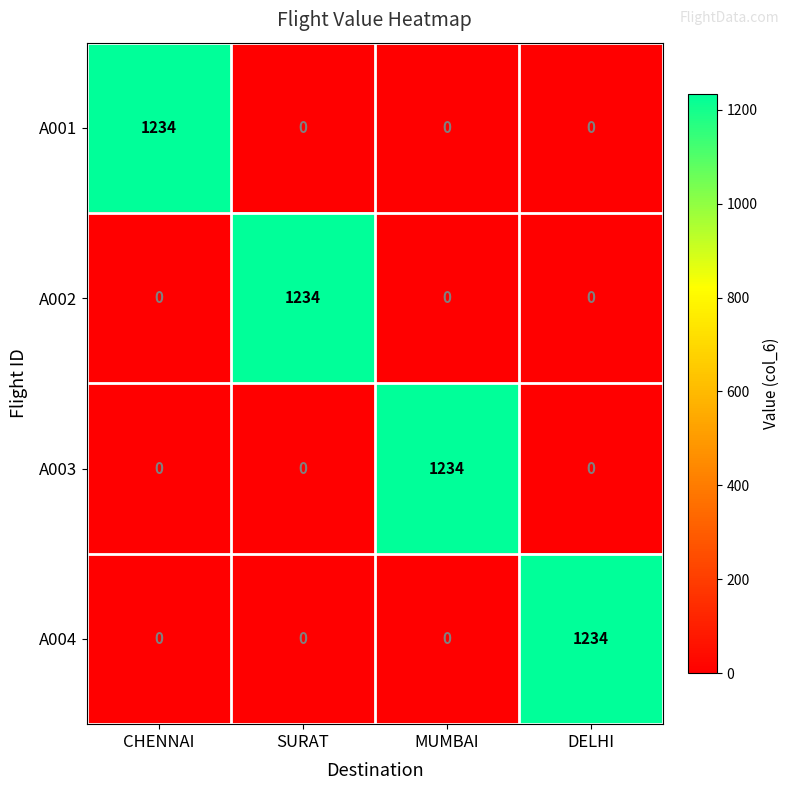

How many A001 values are between 0 and 1234?

4